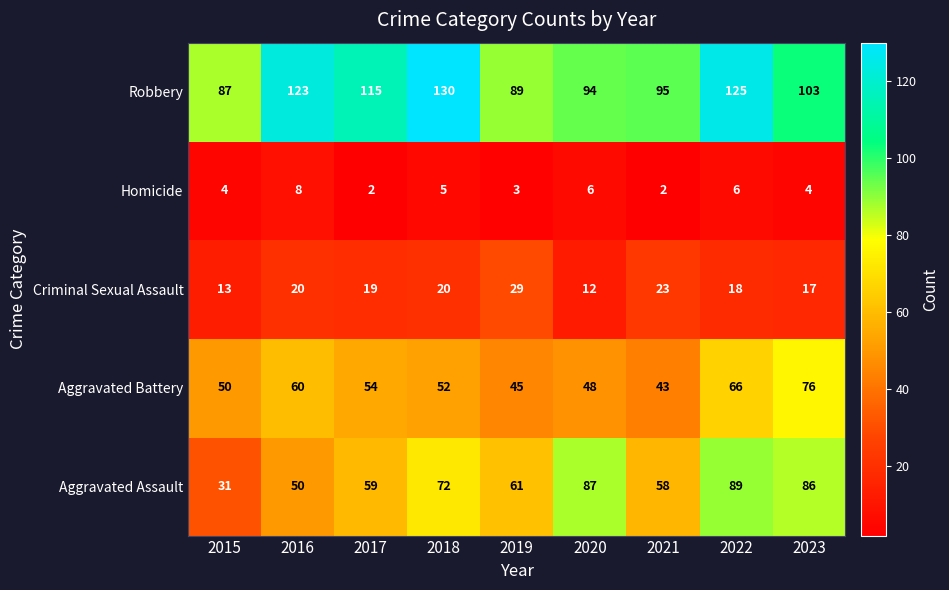

Rank the series at 2020 from highest to lowest value.

Robbery, Aggravated Assault, Aggravated Battery, Criminal Sexual Assault, Homicide